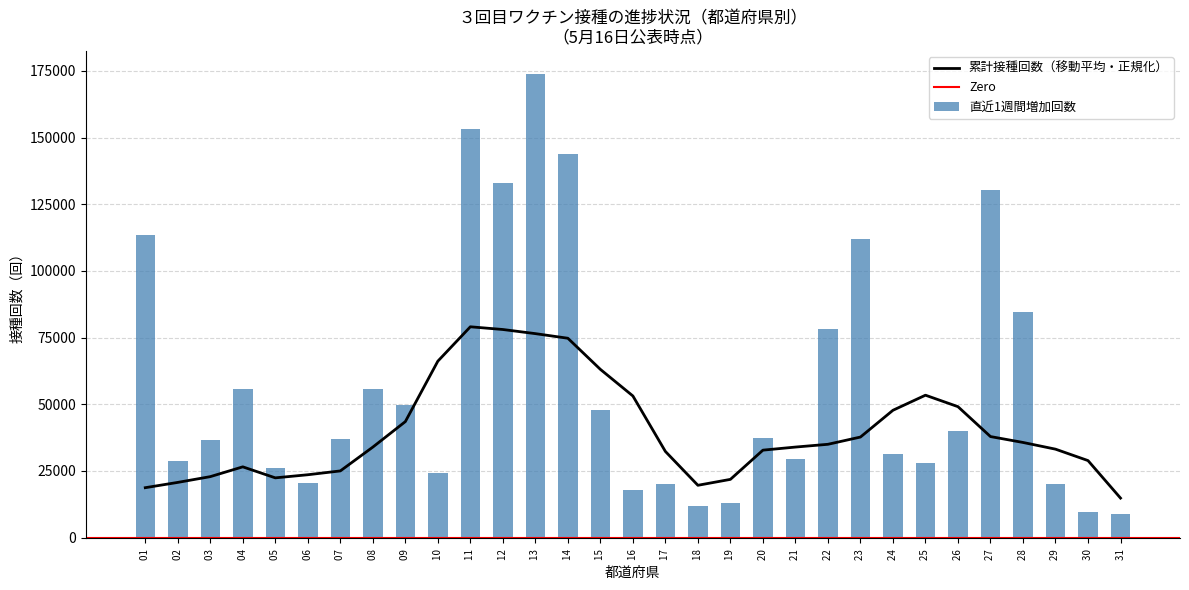

What is the difference between the 直近1週間増加回数 values at 15  and 06 ?

27605